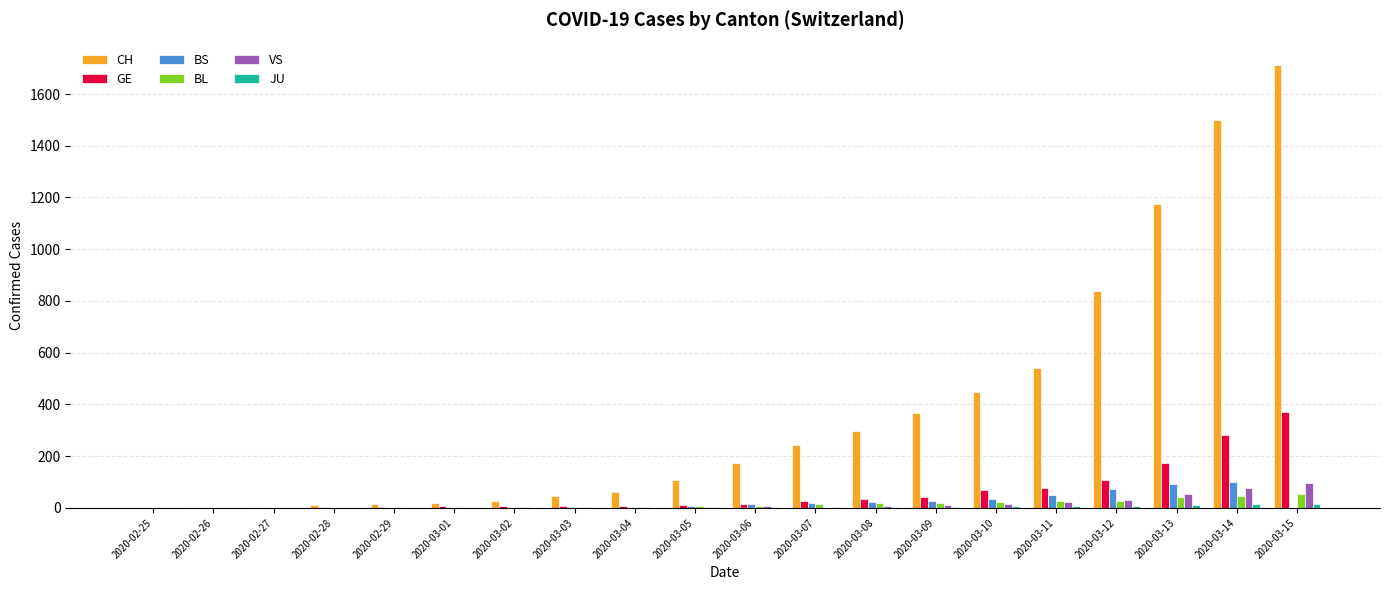

Which series changed the most between 2020-03-03 and 2020-03-07?

CH